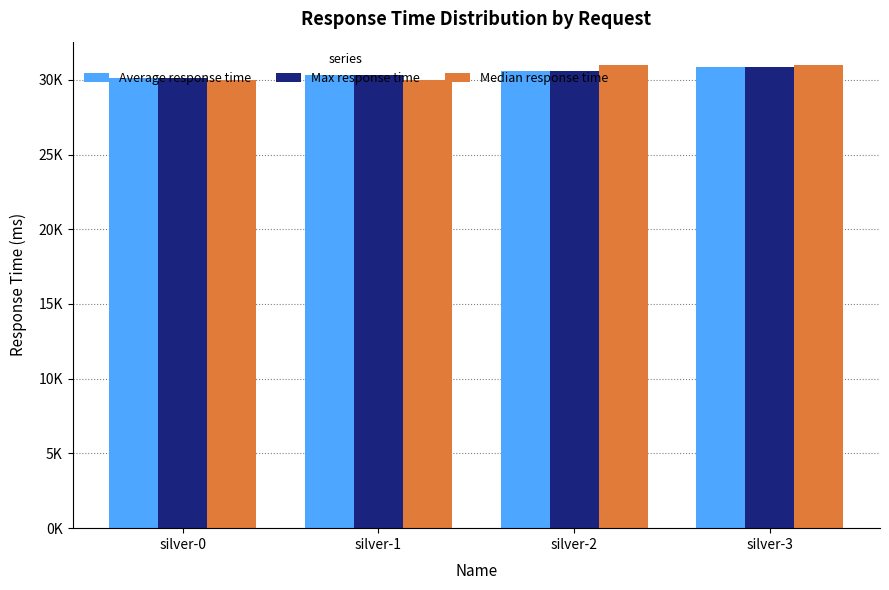

Between silver-0 and silver-1, which series saw the biggest shift?

Average response time